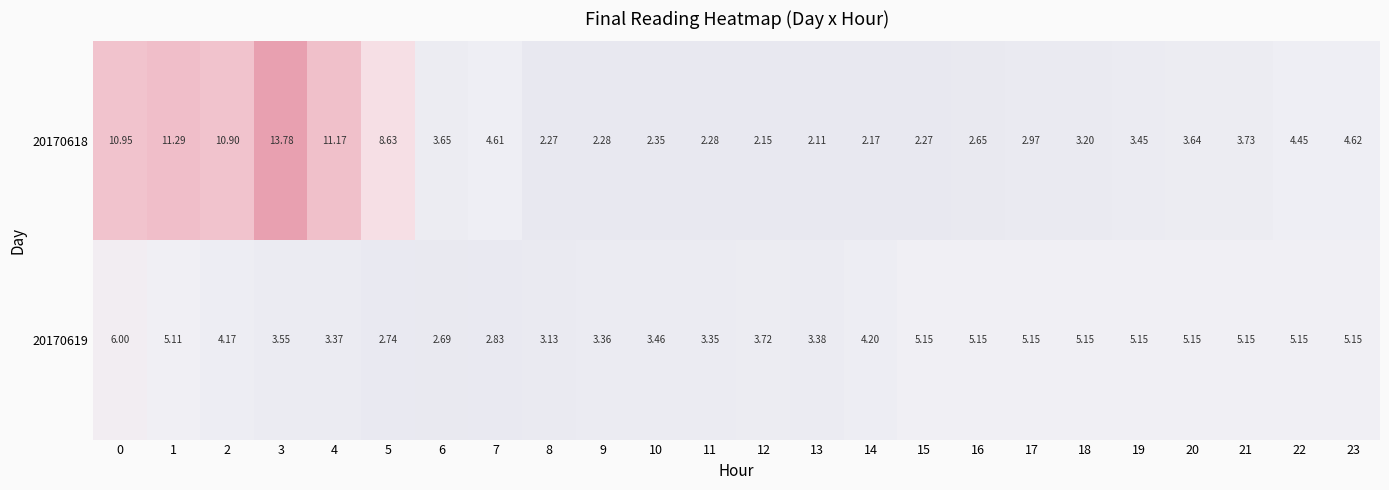

At which category does the chart reach its peak across all series?

3